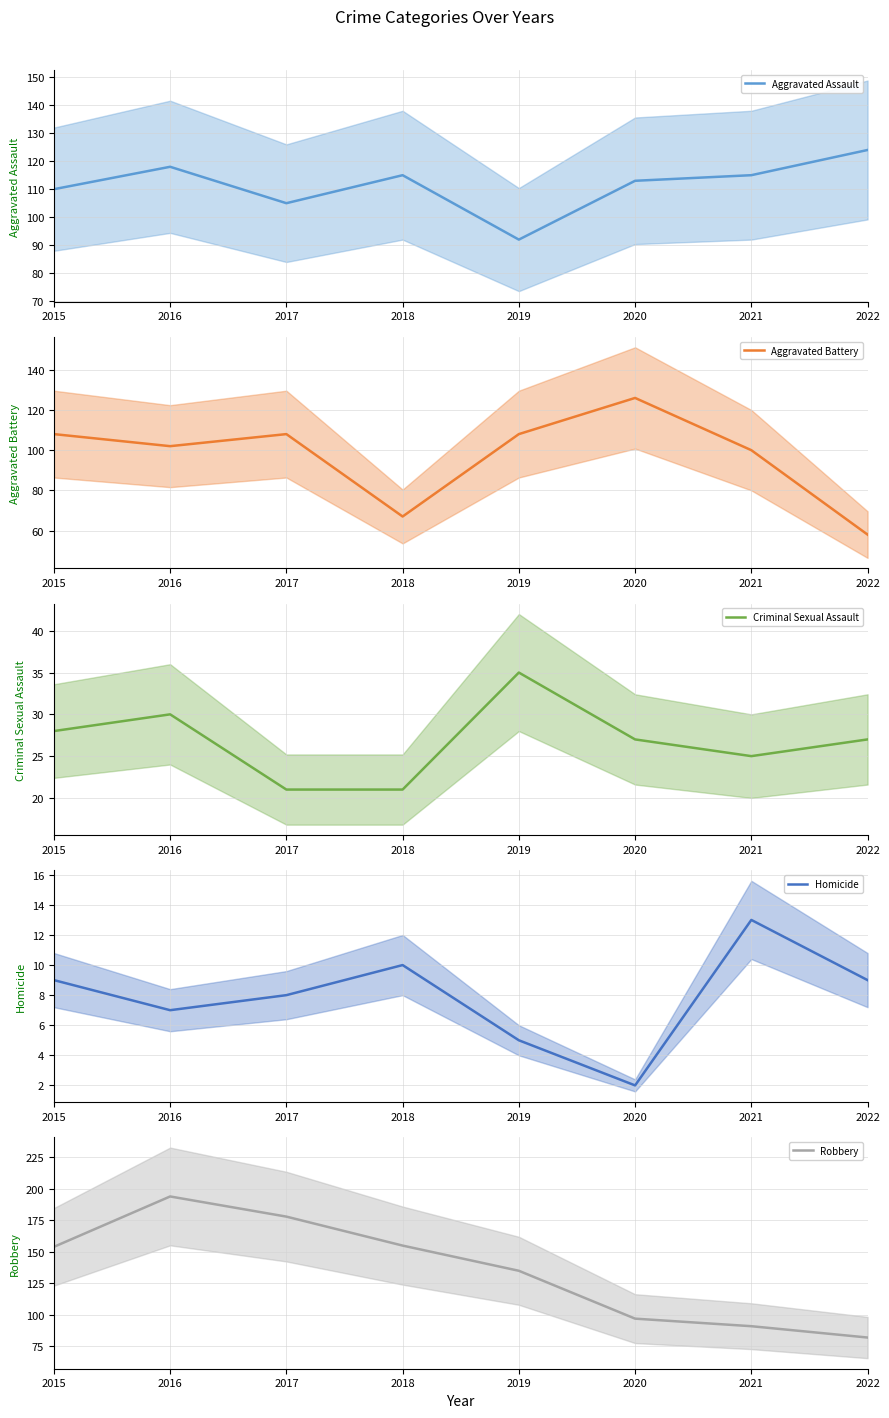

What is the average value of the Criminal Sexual Assault series?

27